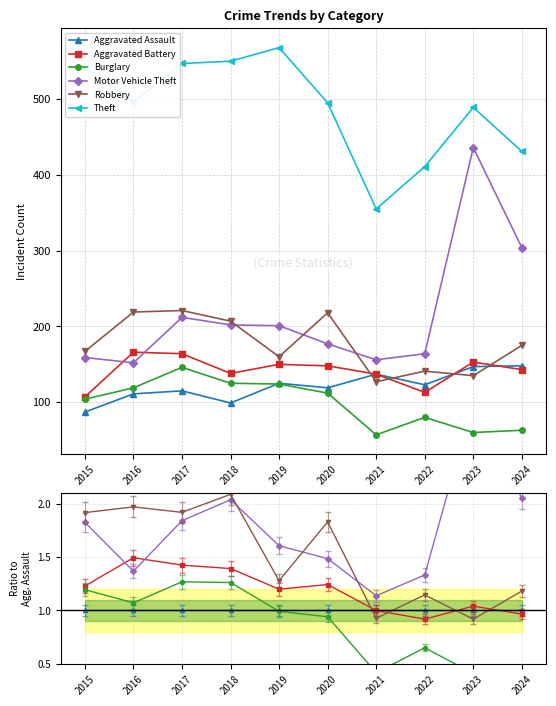

In Aggravated Battery, how many points are higher than both neighbors (excluding endpoints)?

3